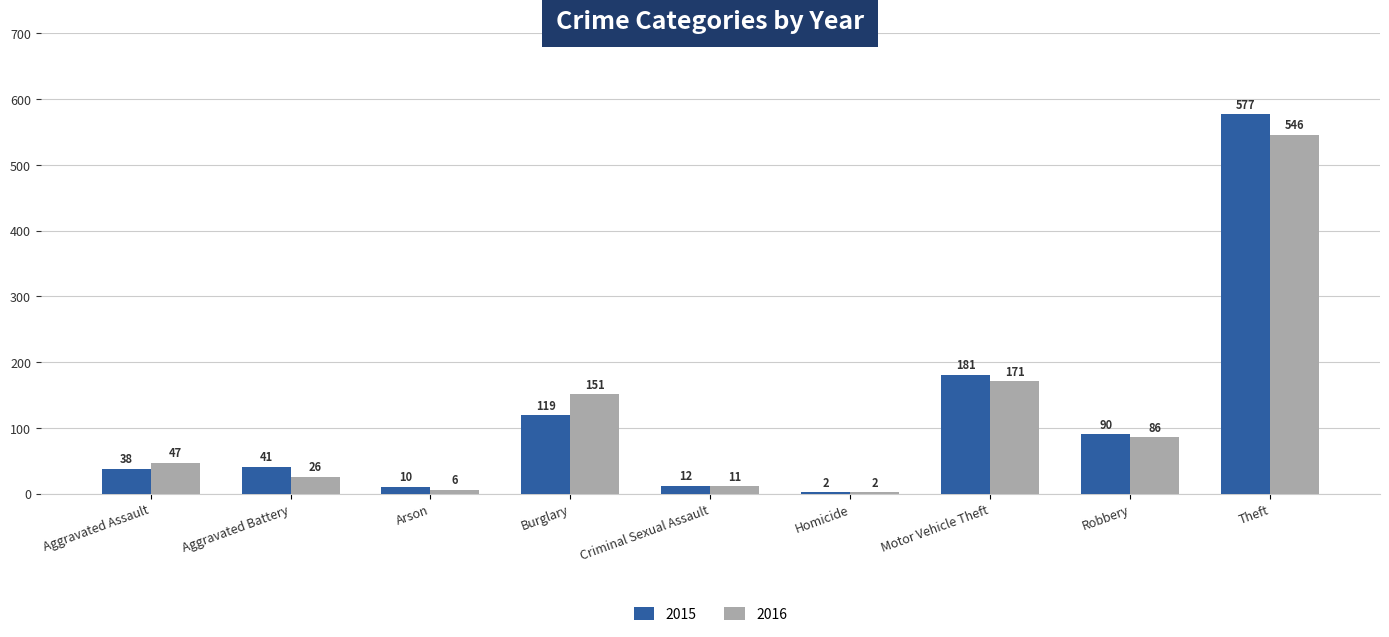

What value does the 2015 series have at Aggravated Assault, to the nearest 10?

40